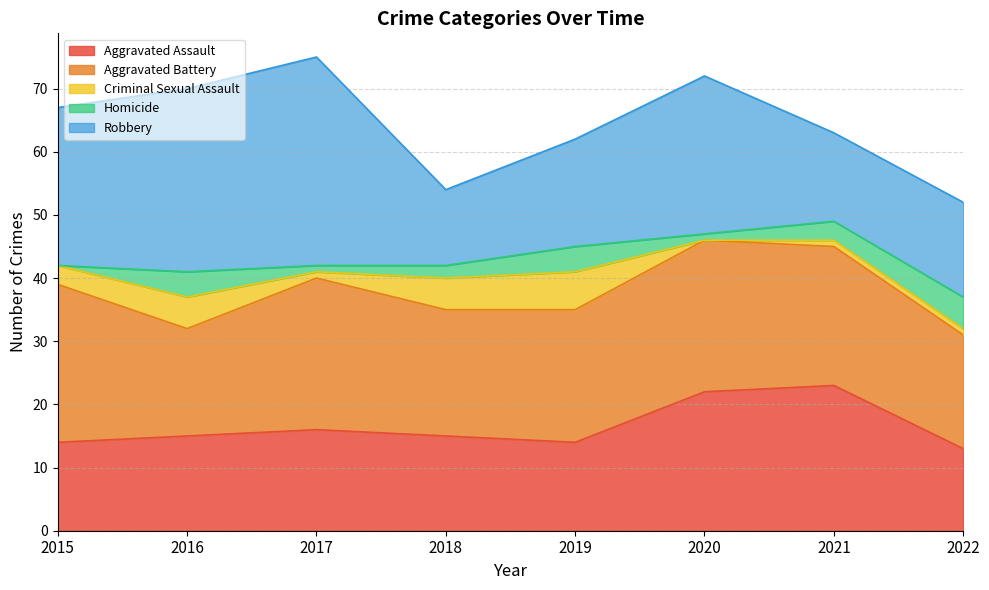

What are all the series names shown in the legend?

Aggravated Assault, Aggravated Battery, Criminal Sexual Assault, Homicide, Robbery